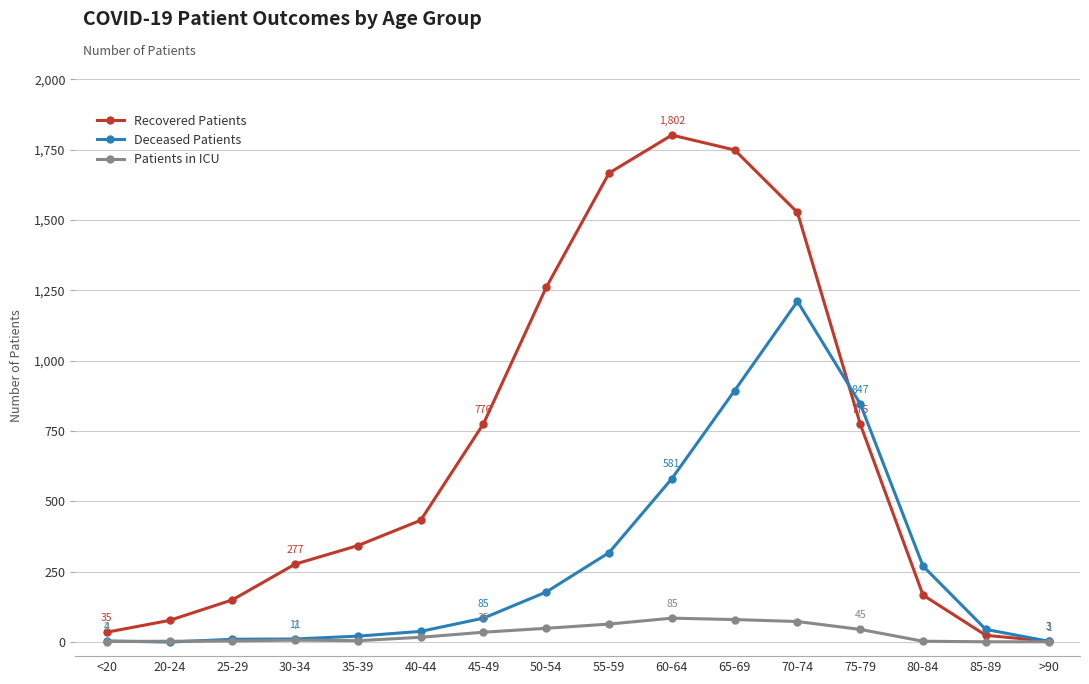

Which series has the largest range (max minus min)?

Recovered Patients